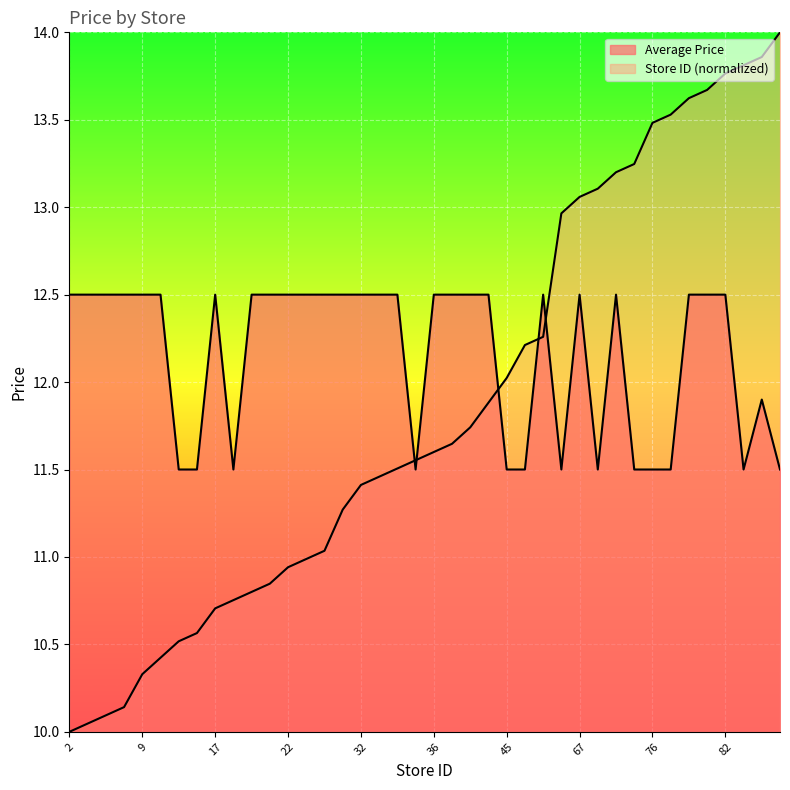

What are all the series names shown in the legend?

Average Price, Store ID